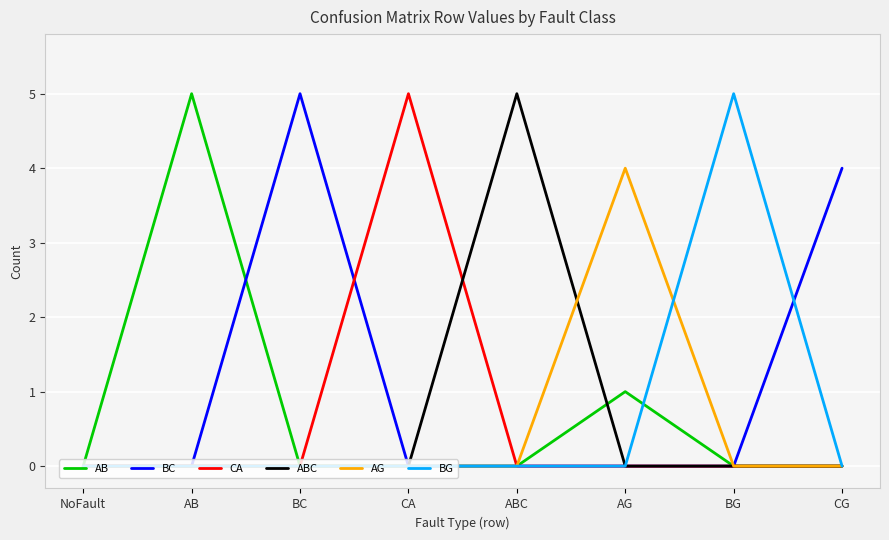

What is the total value across all series at BC?

5